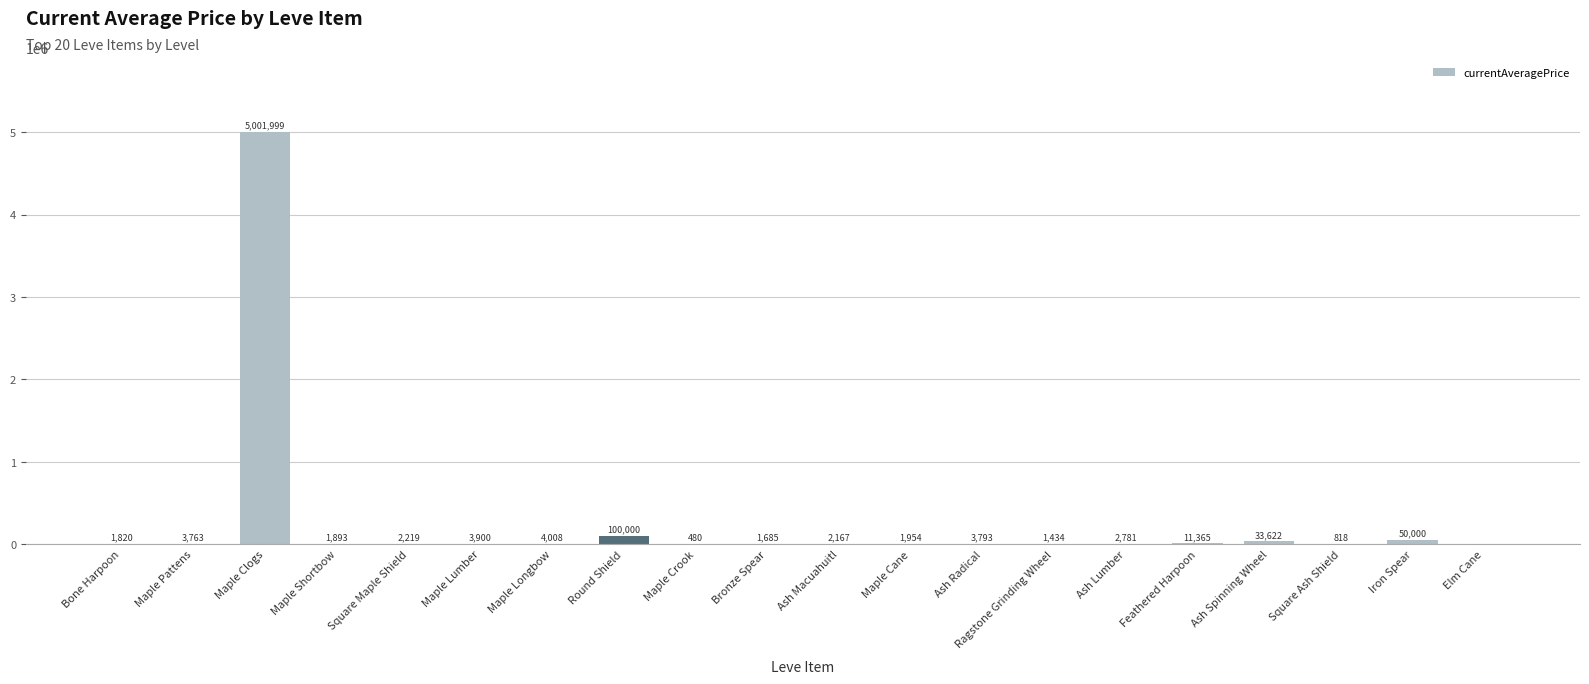

What is the greatest value displayed?

5001999.5